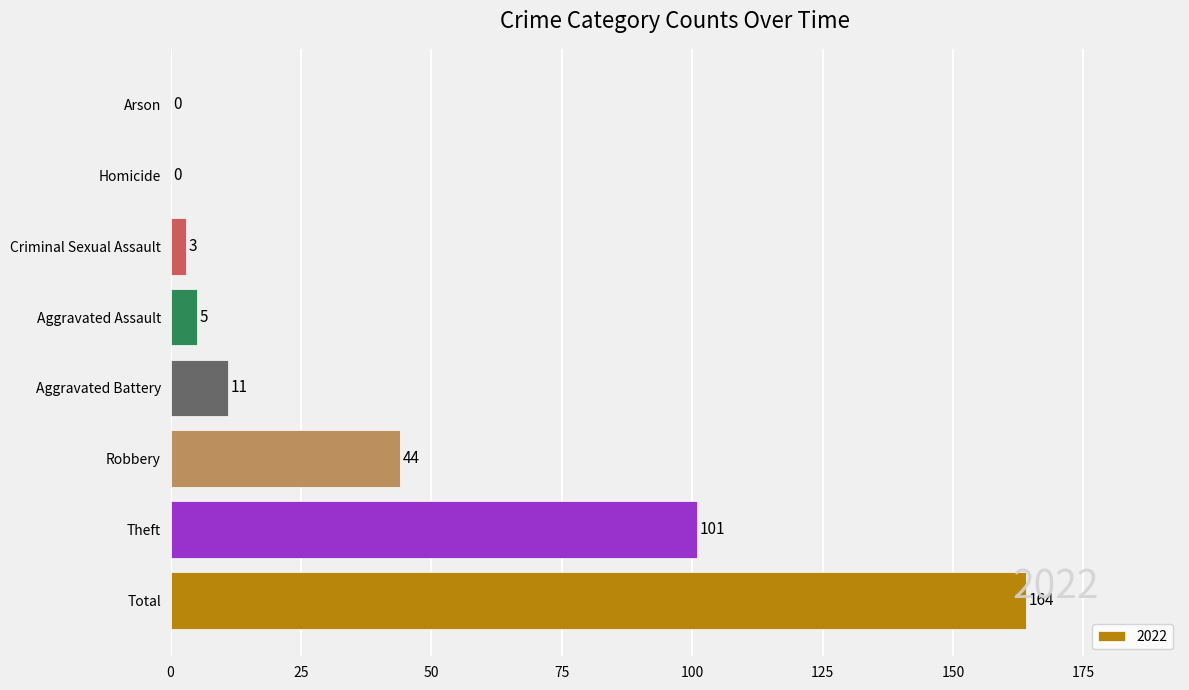

What is the maximum value shown in the chart?

164